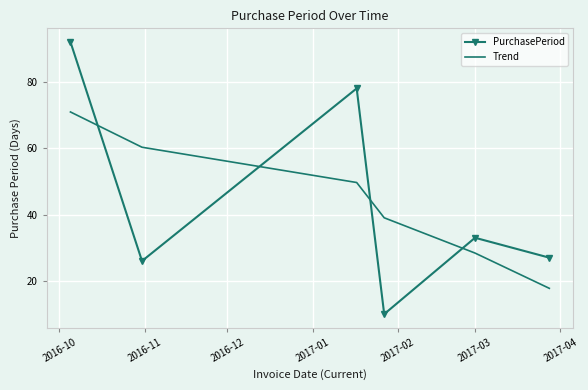

How many values in the PurchasePeriod series are below 33?

3